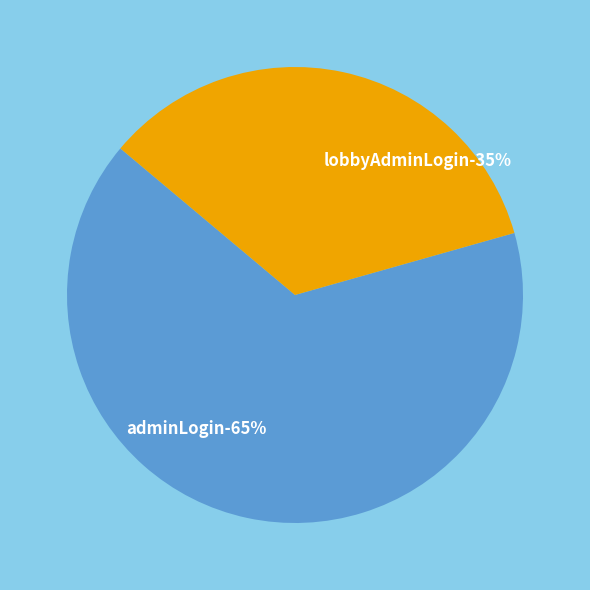

Count the number of slices in the pie.

2